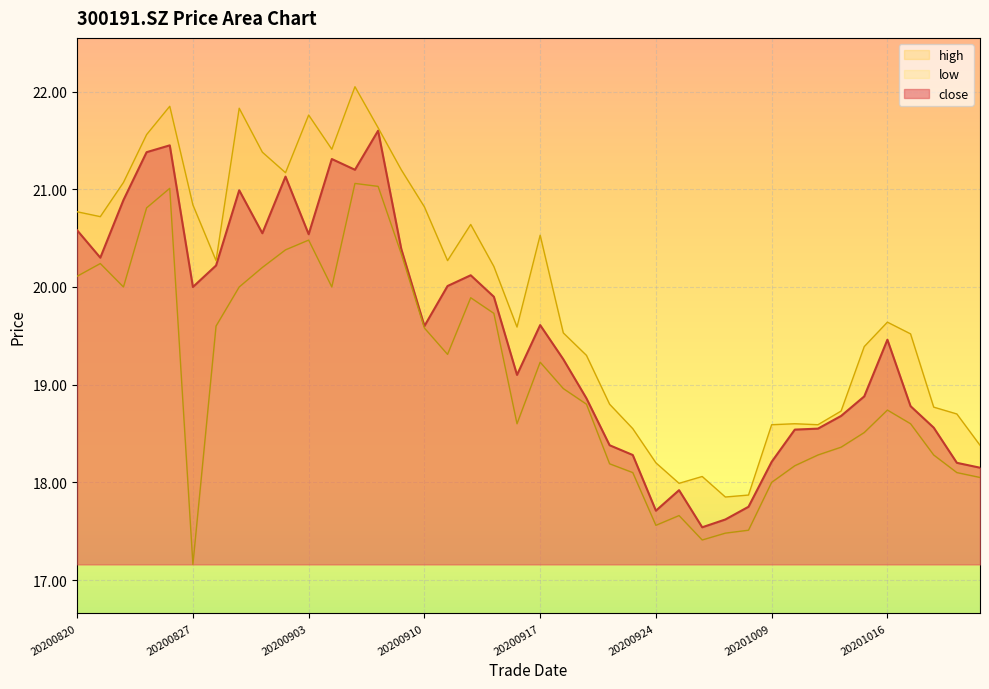

Which series has the largest range (max minus min)?

high